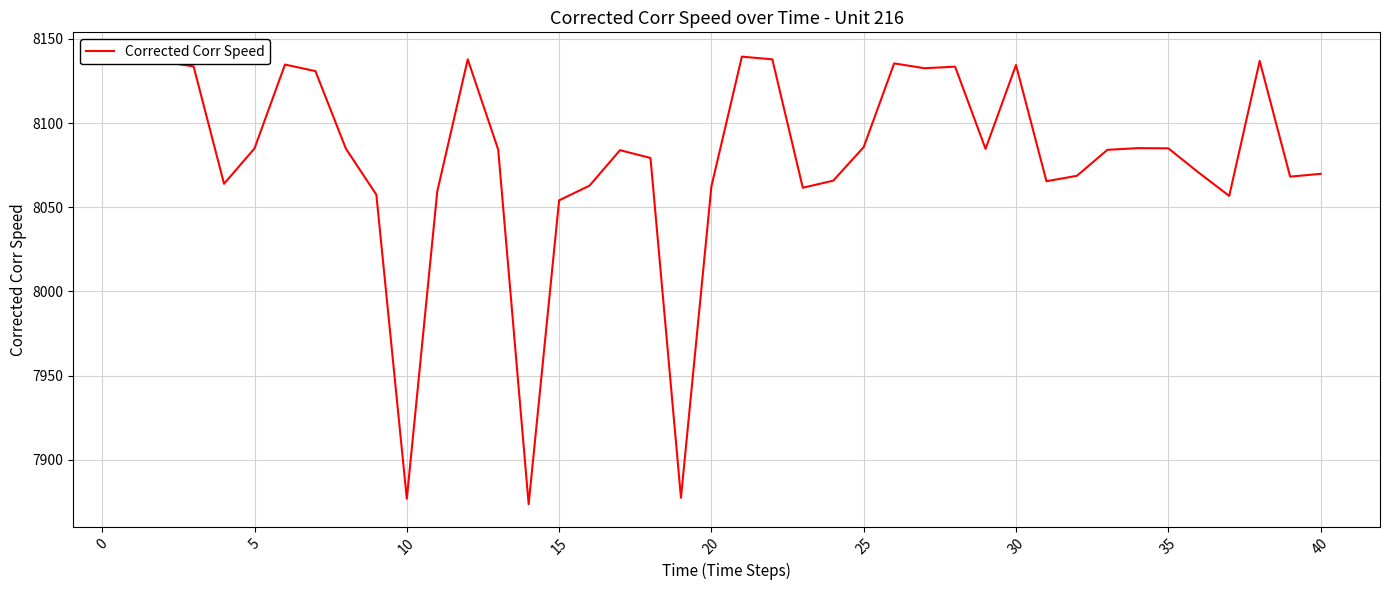

Approximately how many times larger is the value at 25 compared to 15?

1.0